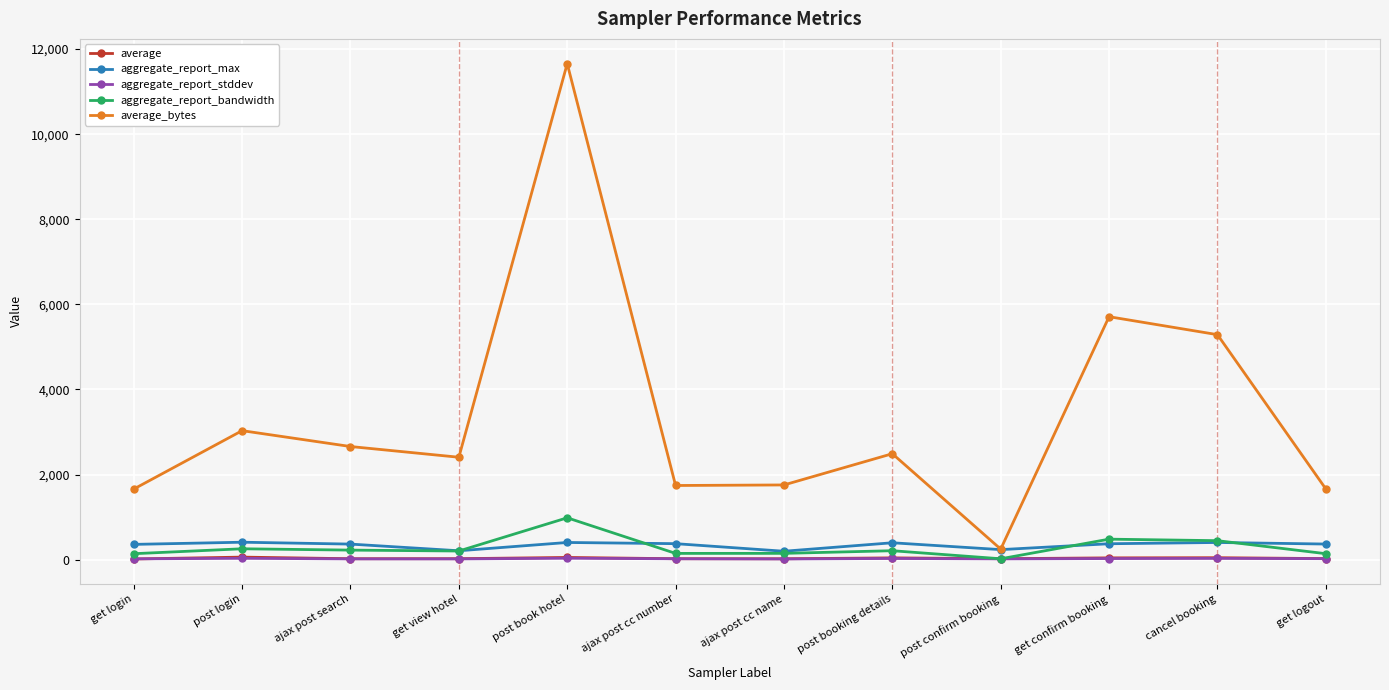

Between ajax post cc number and get confirm booking, which series saw the biggest shift?

average_bytes